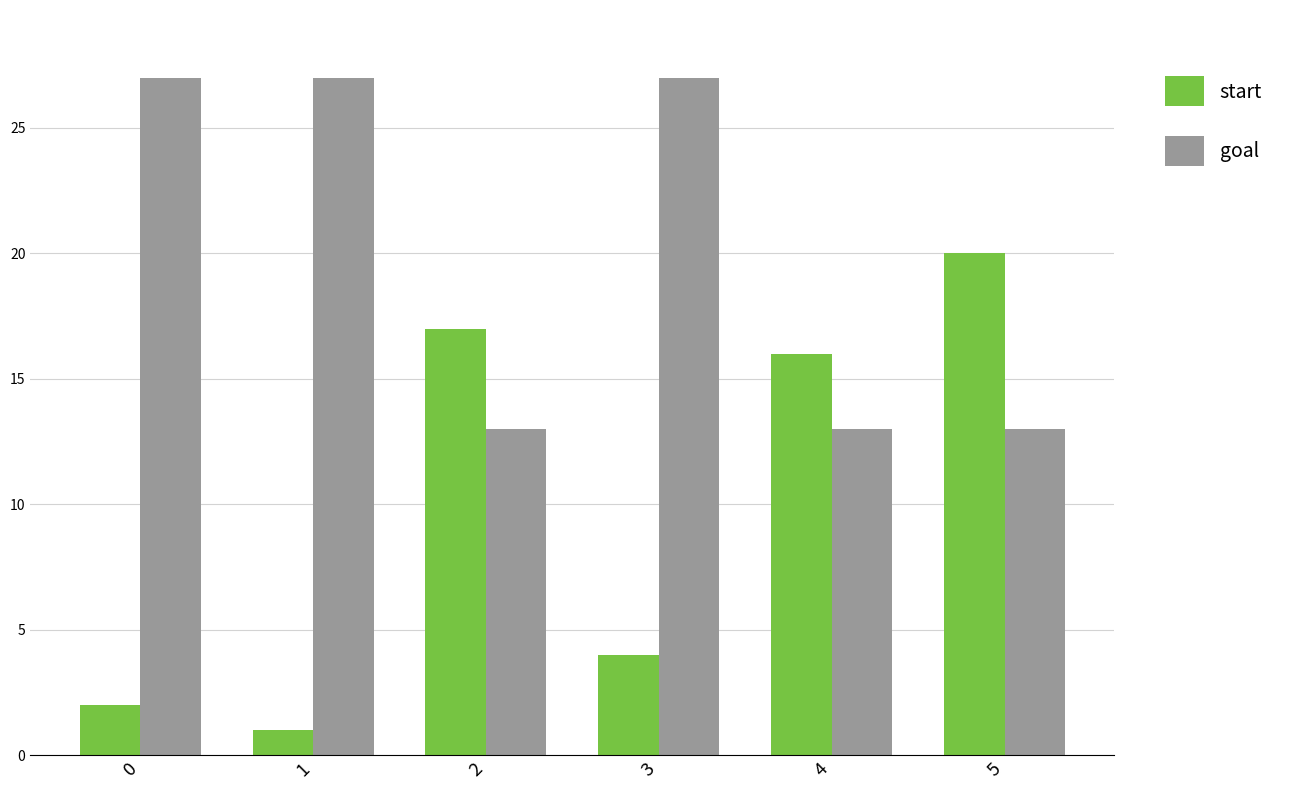

Rank the series by their average value, from highest to lowest.

goal, start